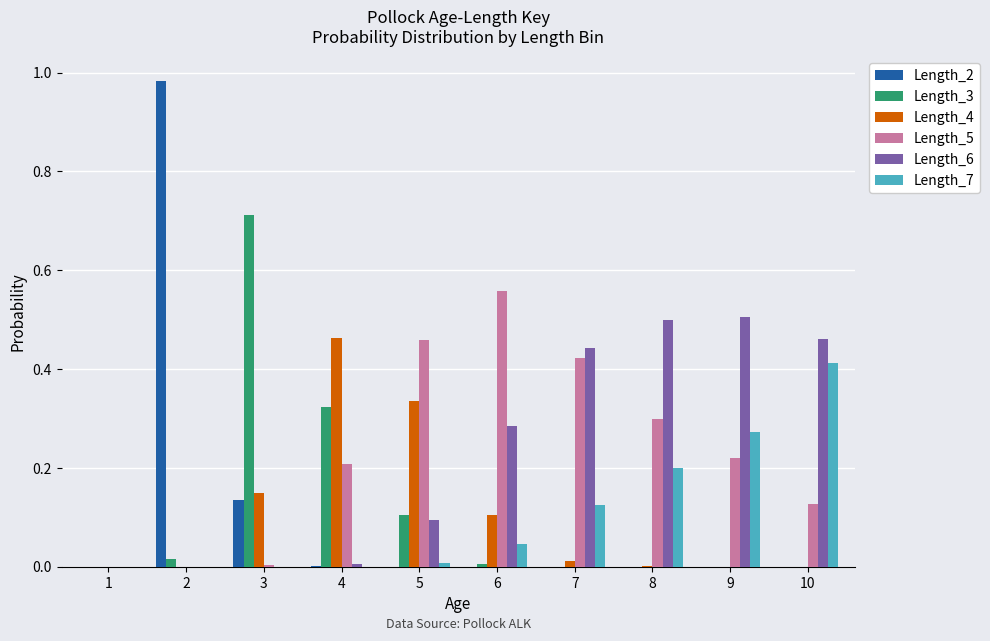

Is the value of Length_6 at 9 greater than the value of Length_4 at 9?

Yes